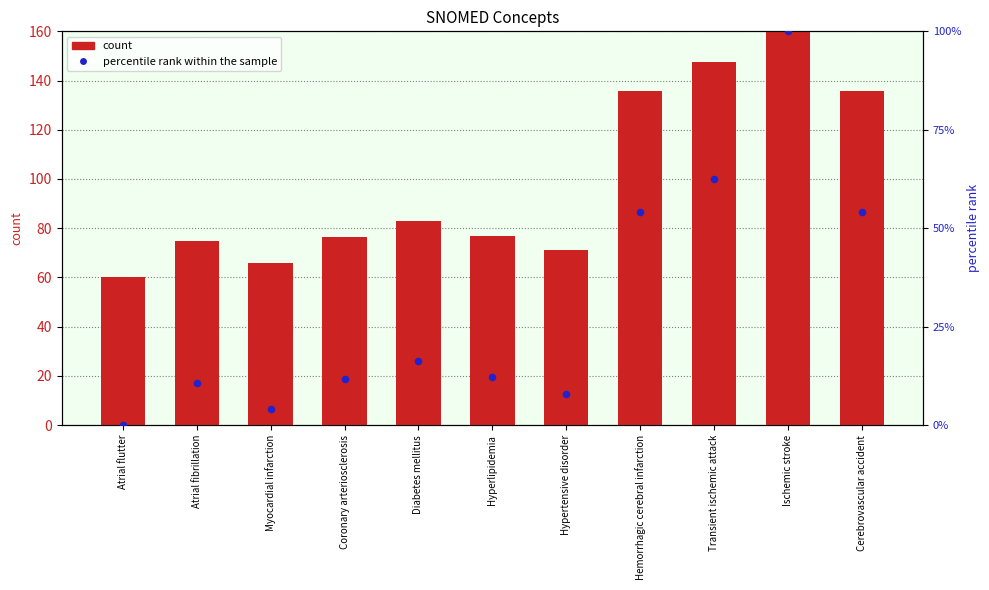

What are all the series names shown in the legend?

count, percentile rank within the sample